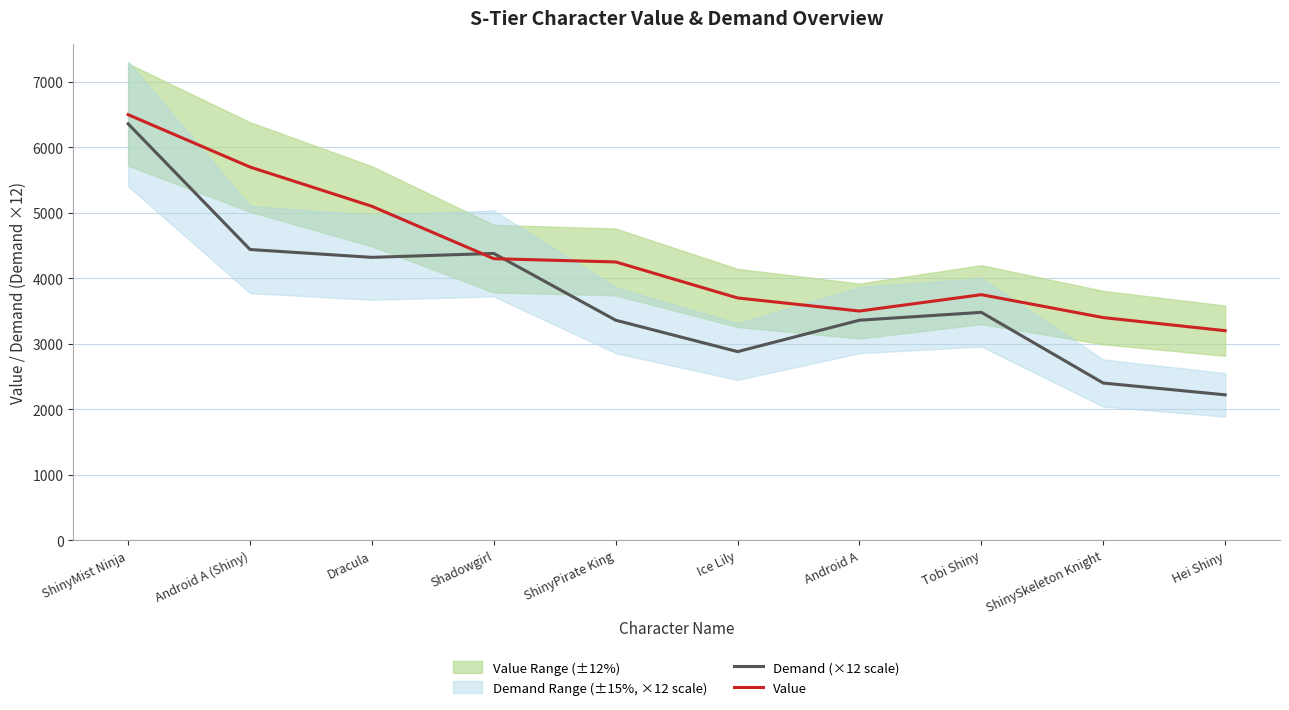

What is the smallest value displayed?

2220